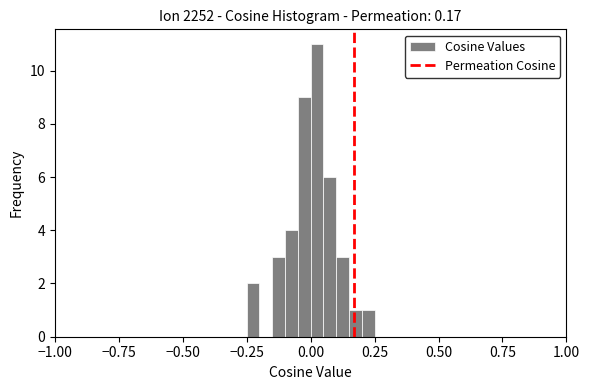

Read against the x-axis, roughly where is the centre of the tallest bar?

0.05